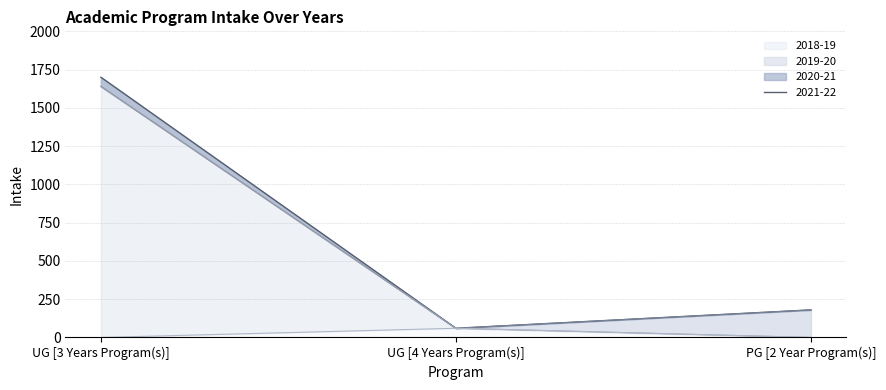

At which label does 2019-20 first exceed 60?

UG [3 Years Program(s)]